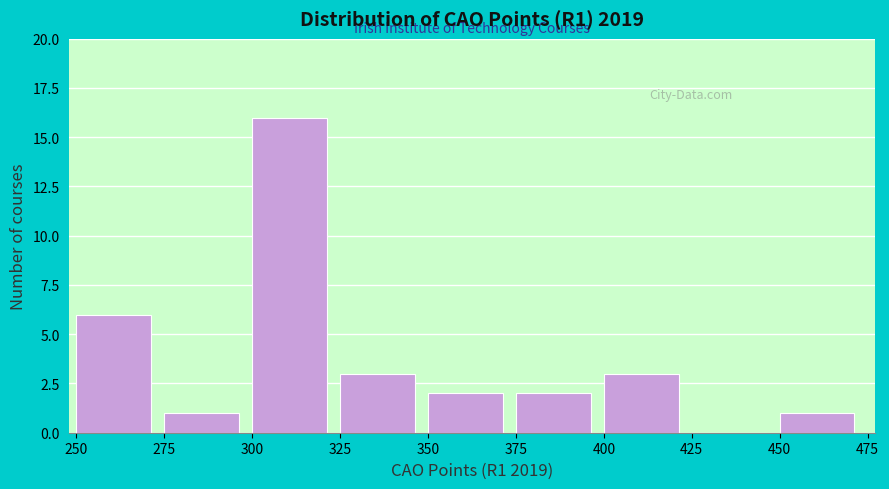

What is the height of the bar covering 400 to 425 on the x-axis? The values are not printed on the chart, so give them approximately, as read against the axis.

3